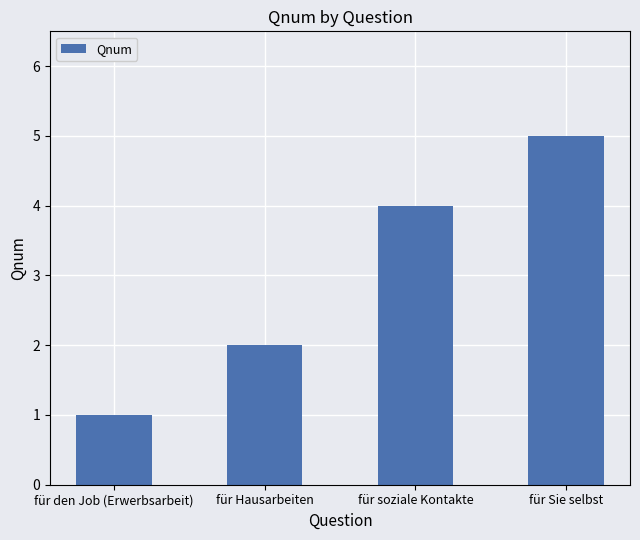

Which label corresponds to the largest value in the chart?

für Sie selbst